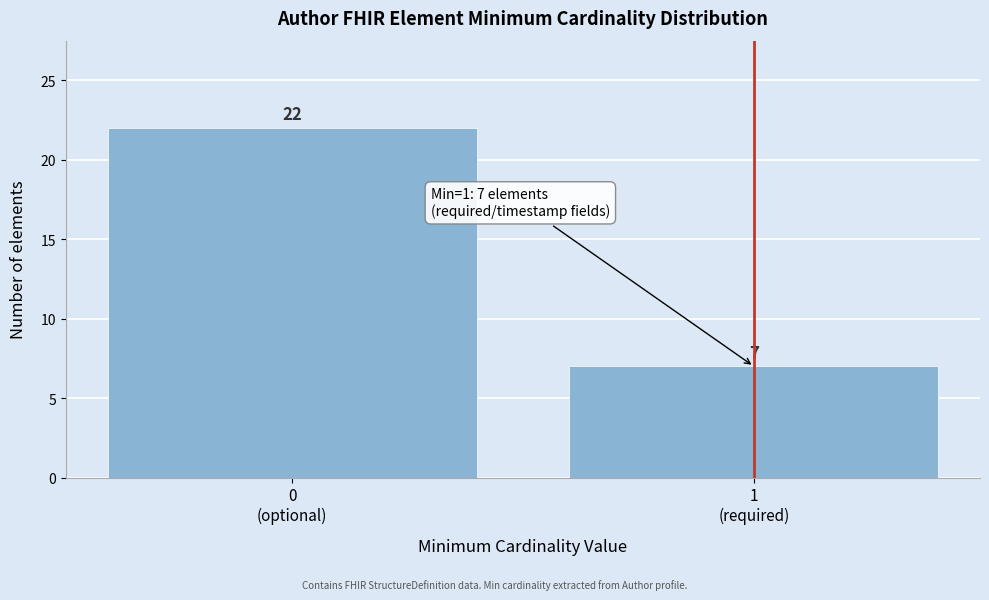

Reading left to right, what are all the values shown in this chart?

22	7